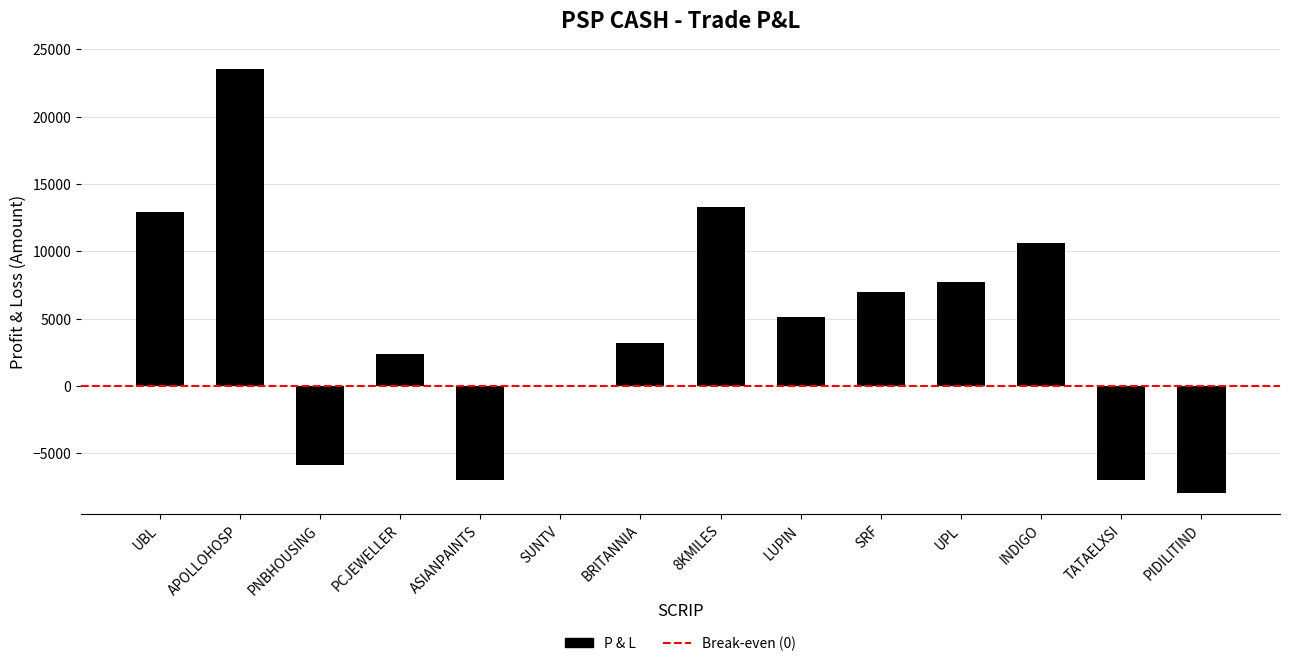

Which category has the highest value across all series?

APOLLOHOSP